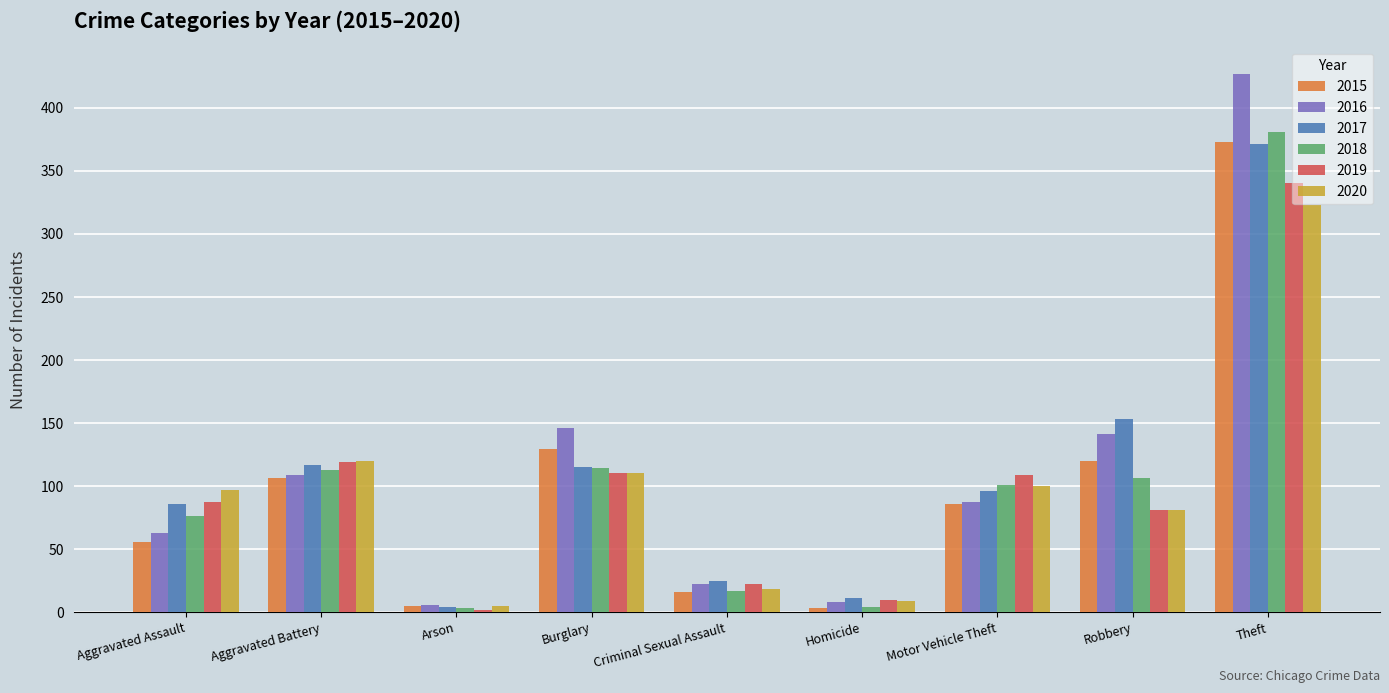

What position from the right is Burglary?

6